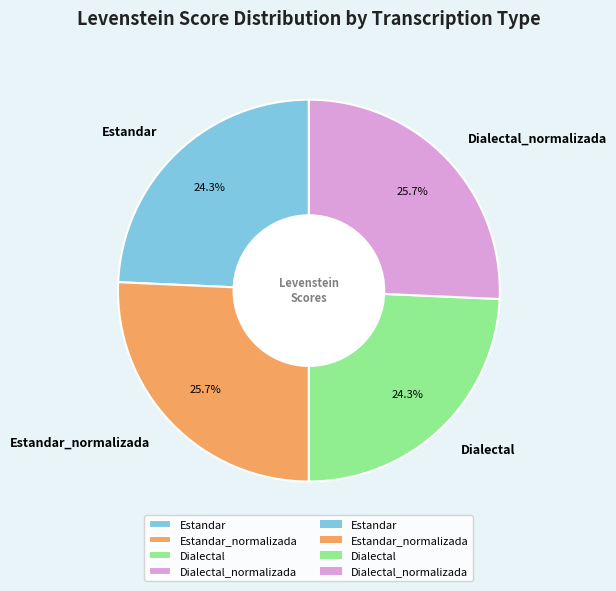

Do Dialectal and Estandar together represent more than half of the pie?

No